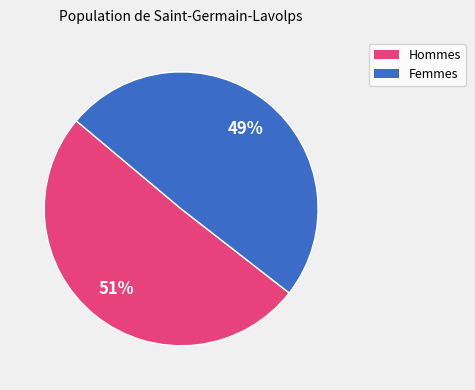

Is there a majority slice in this chart?

Yes